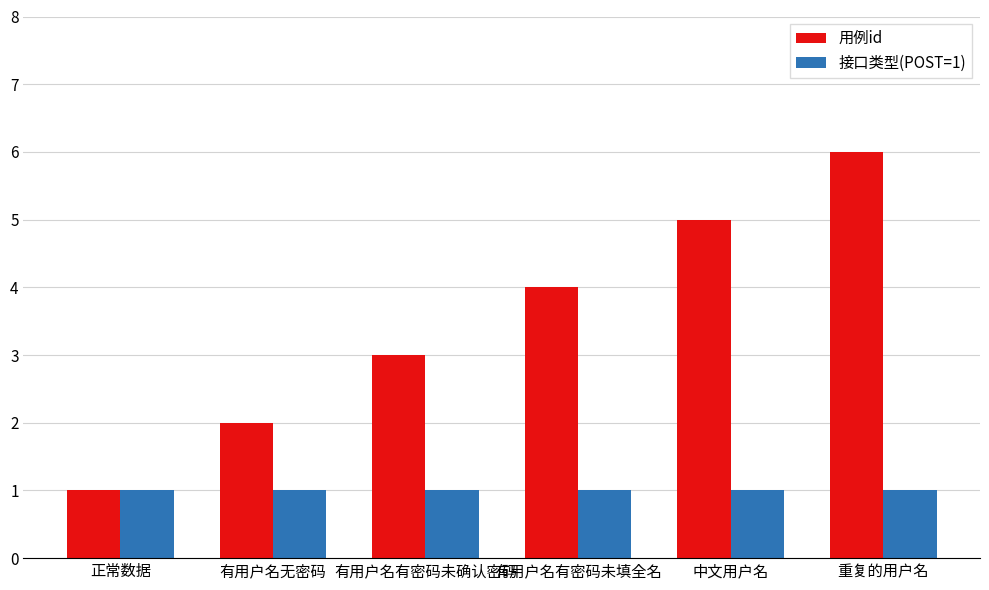

Reading left to right, extract all data points from this chart.

用例id: 正常数据=1	有用户名无密码=2	有用户名有密码未确认密码=3	有用户名有密码未填全名=4	中文用户名=5	重复的用户名=6
接口类型(POST=1): 正常数据=1	有用户名无密码=1	有用户名有密码未确认密码=1	有用户名有密码未填全名=1	中文用户名=1	重复的用户名=1